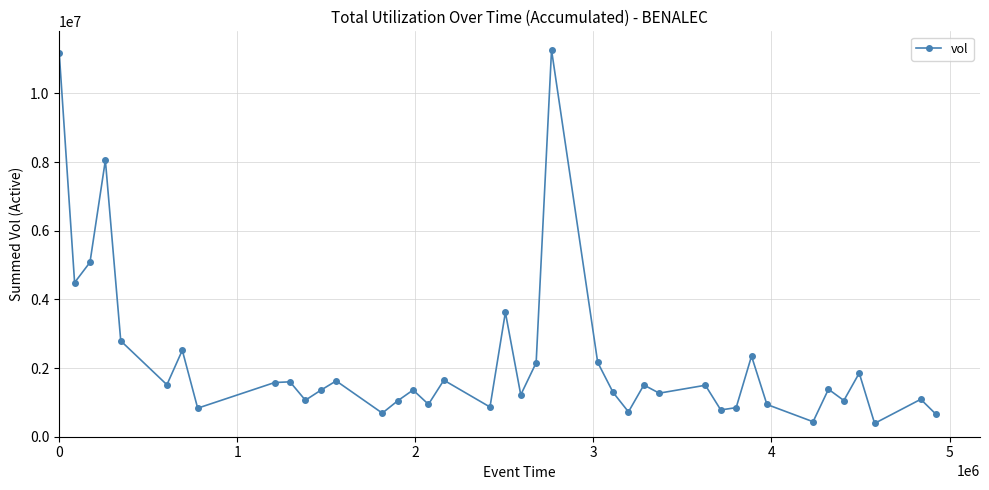

How many data points does each series have?

40